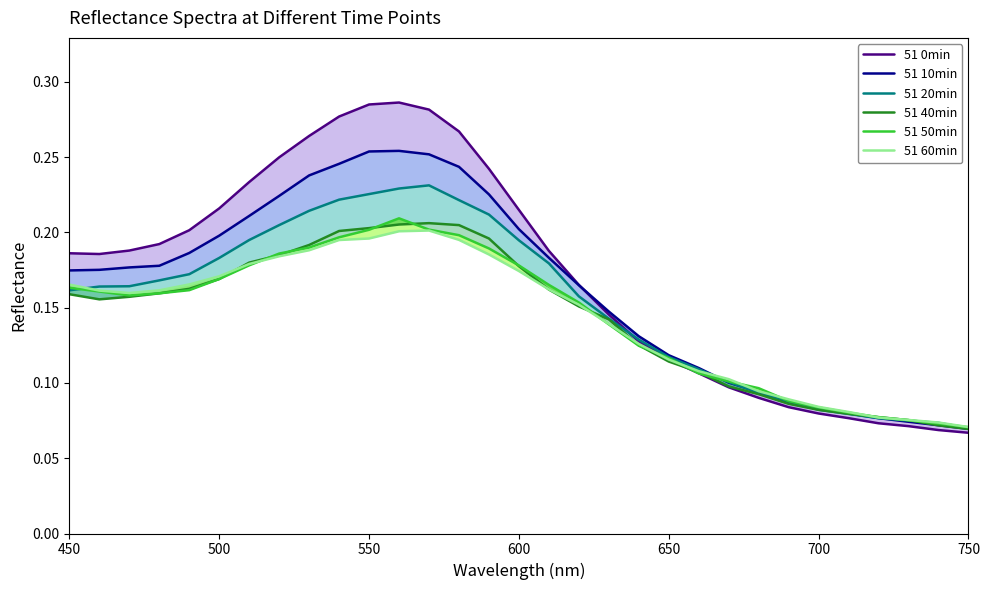

How many interior local peaks does the 51 50min series have?

1